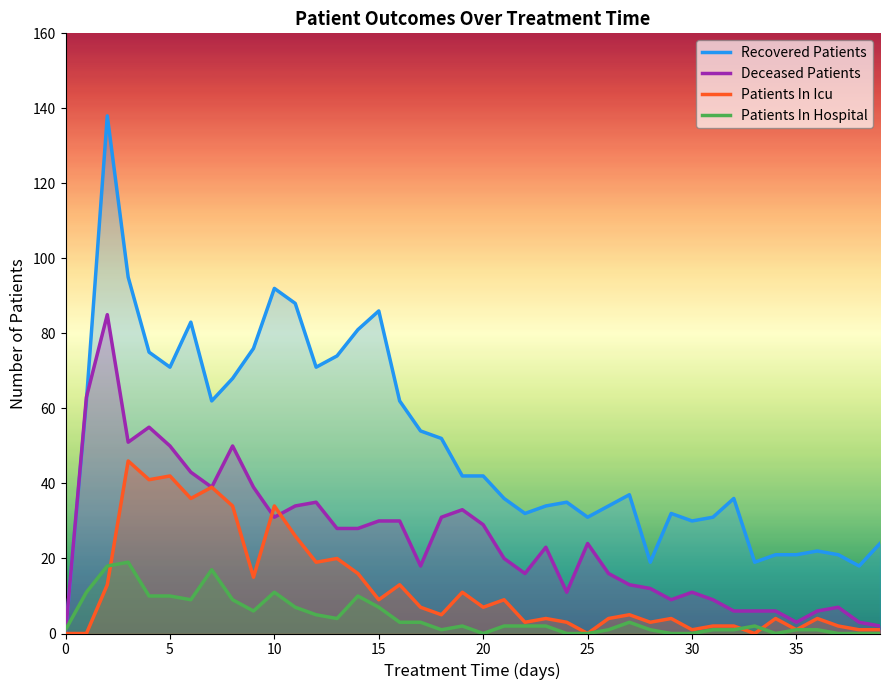

After their last crossing, which series has the higher values: Deceased Patients or Recovered Patients?

Recovered Patients